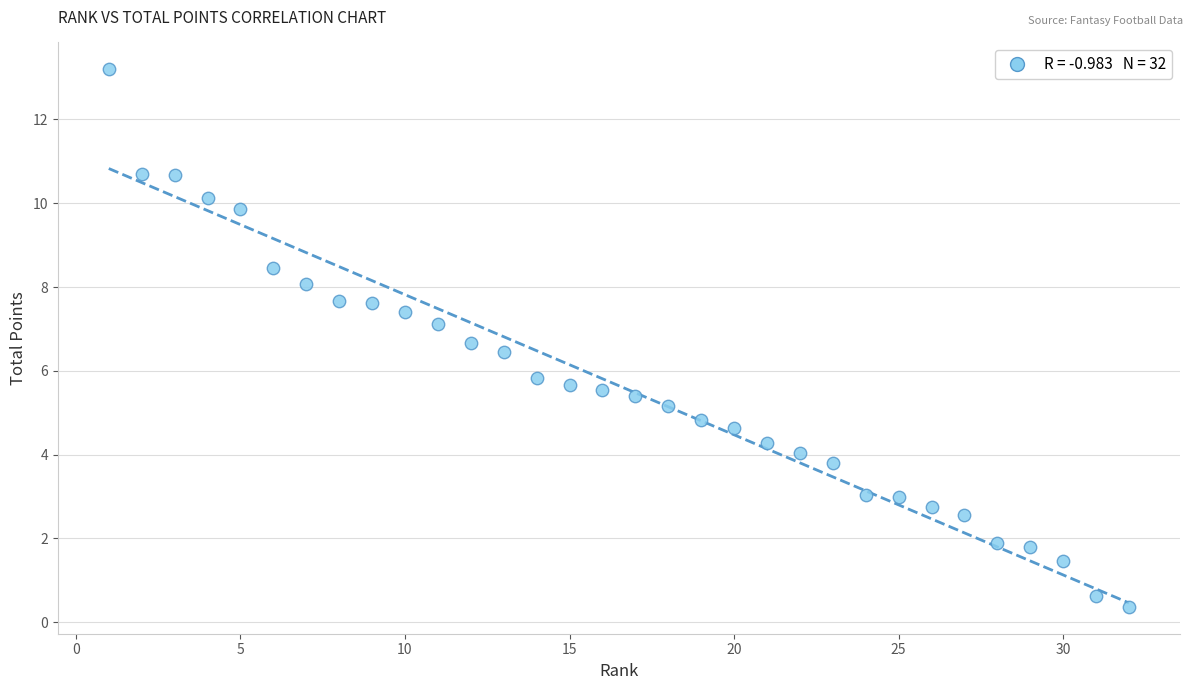

What is the range of X values (max minus min)?

31.0